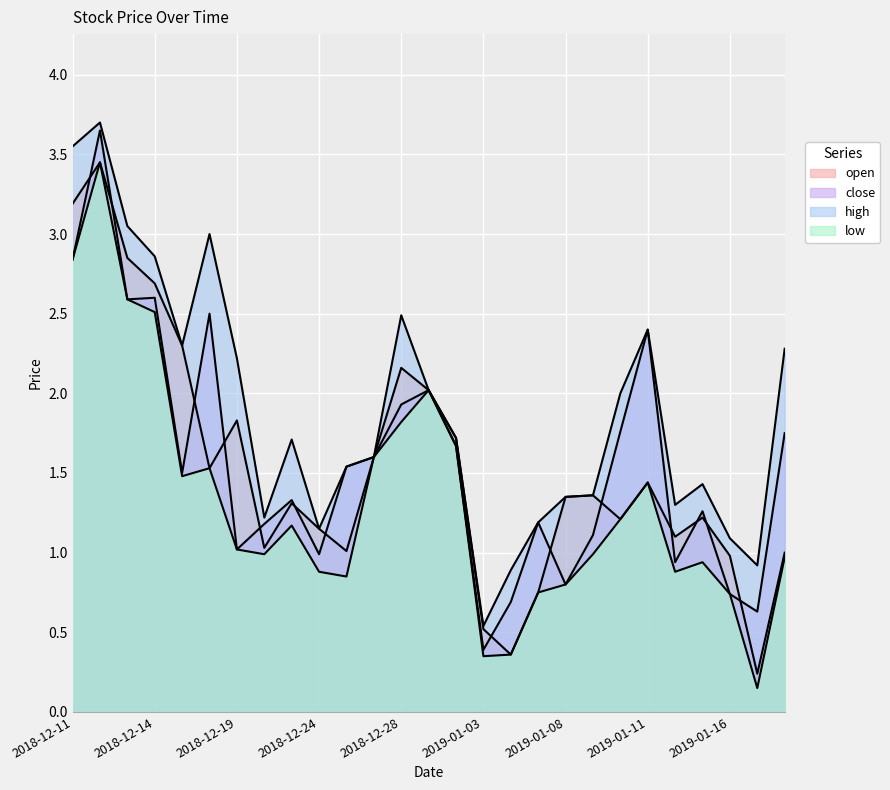

Reading left to right, what are all the values shown in this chart?

open: 3.2	3.5	2.9	2.7	2.3	1.5	1.8	1.0	1.3	1.1	1.0	1.6	2.2	2.0	1.7	0.5	0.4	0.8	1.4	1.4	1.2	1.4	1.1	1.2	1.0	0.2	1.0
close: 2.8	3.6	2.6	2.6	1.5	2.5	1.0	1.2	1.3	1.0	1.5	1.6	1.9	2.0	1.7	0.4	0.7	1.2	0.8	1.1	1.8	2.4	0.9	1.3	0.7	0.6	1.8
high: 3.5	3.7	3.0	2.9	2.3	3.0	2.2	1.2	1.7	1.1	1.5	1.6	2.5	2.0	1.7	0.5	0.9	1.2	1.4	1.4	2.0	2.4	1.3	1.4	1.1	0.9	2.3
low: 2.8	3.5	2.6	2.5	1.5	1.5	1.0	1.0	1.2	0.9	0.8	1.6	1.8	2.0	1.7	0.3	0.4	0.8	0.8	1.0	1.2	1.4	0.9	0.9	0.7	0.1	1.0